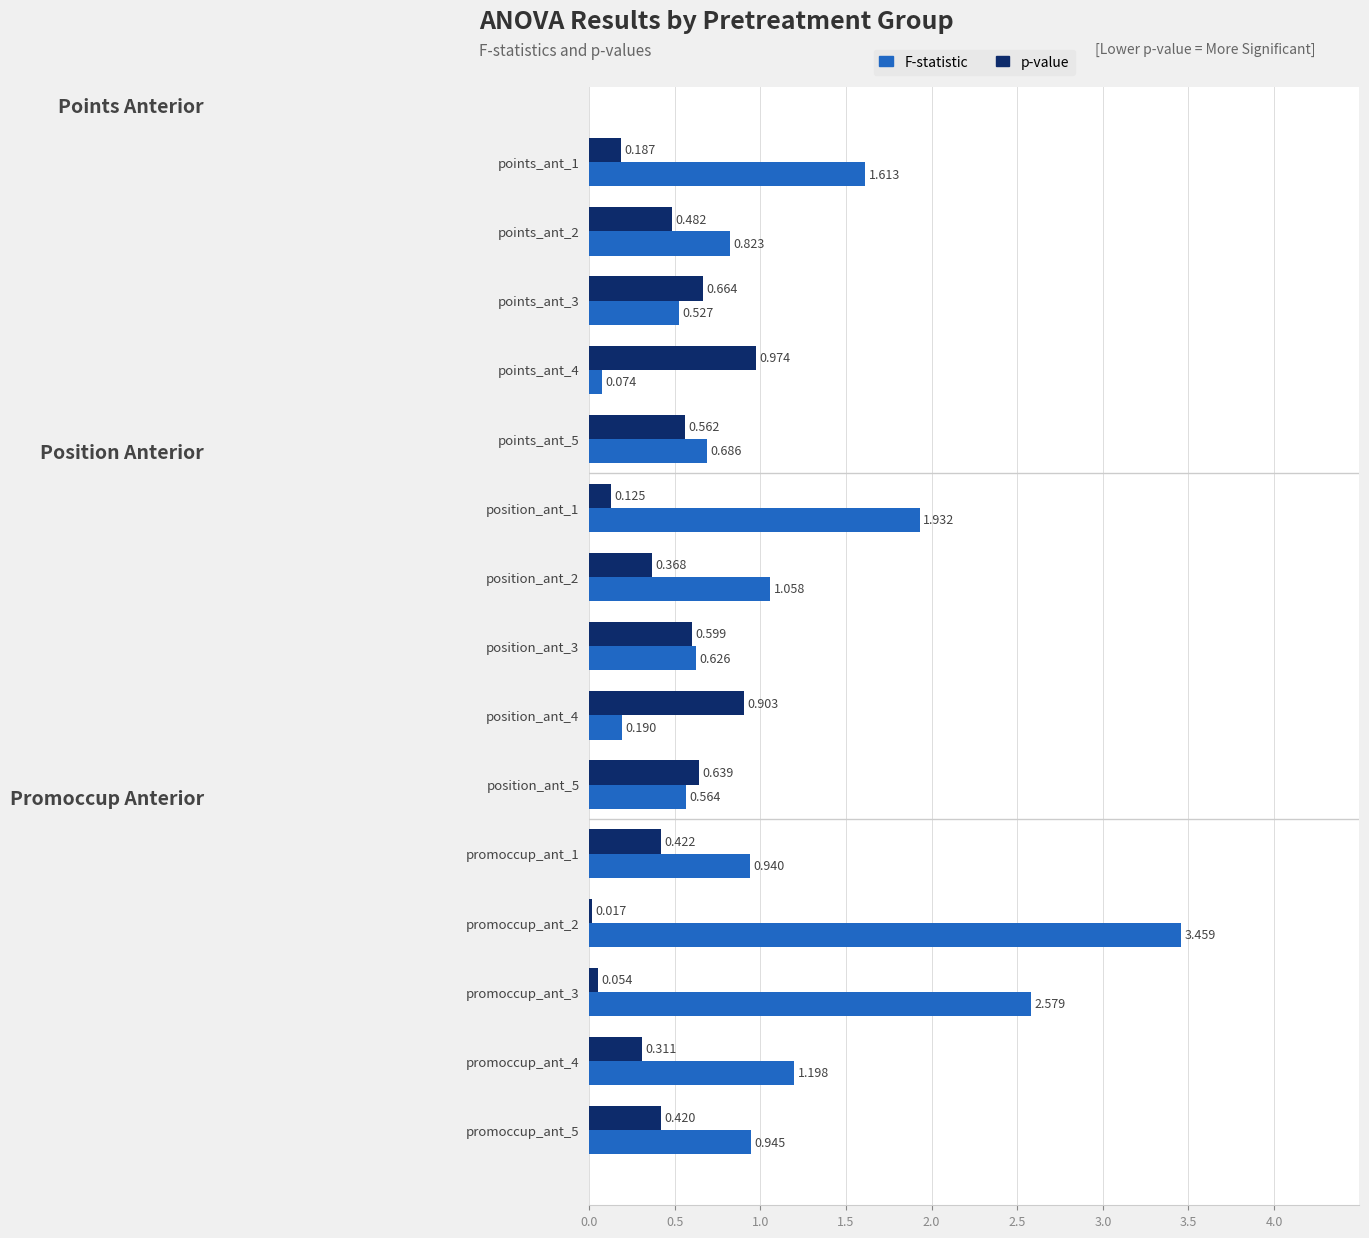

What are all the series names shown in the legend?

F-statistic, p-value